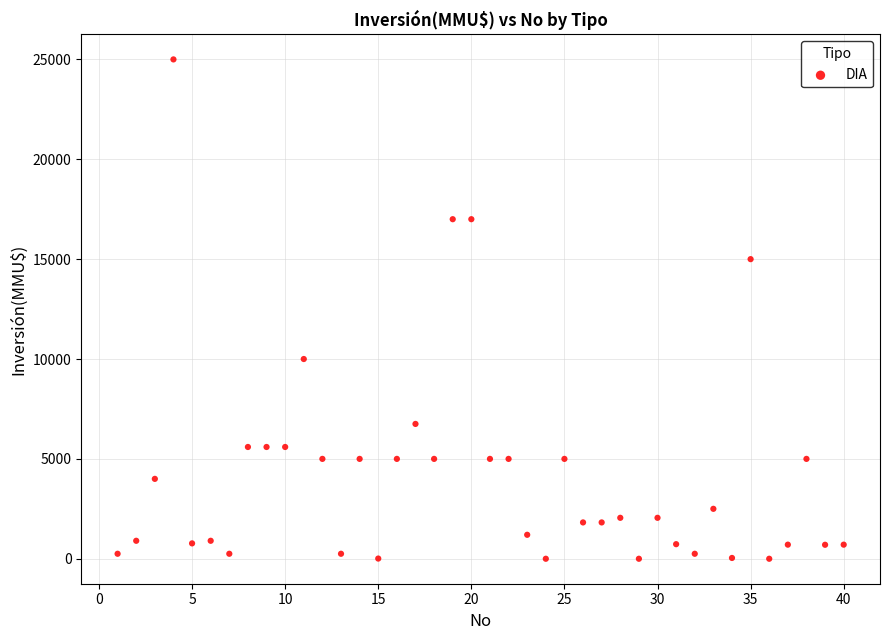

What is the range of X values (max minus min)?

39